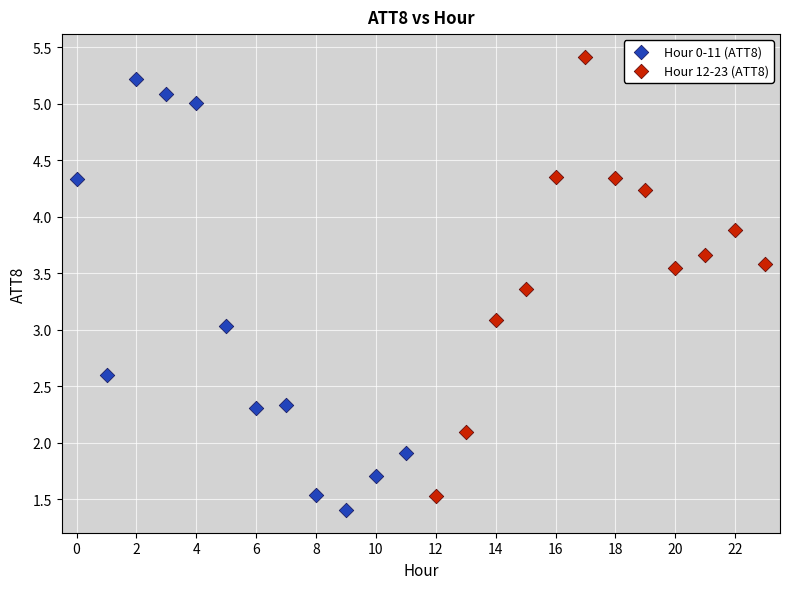

Which series reaches the maximum Y coordinate?

Hour 12-23 (ATT8)